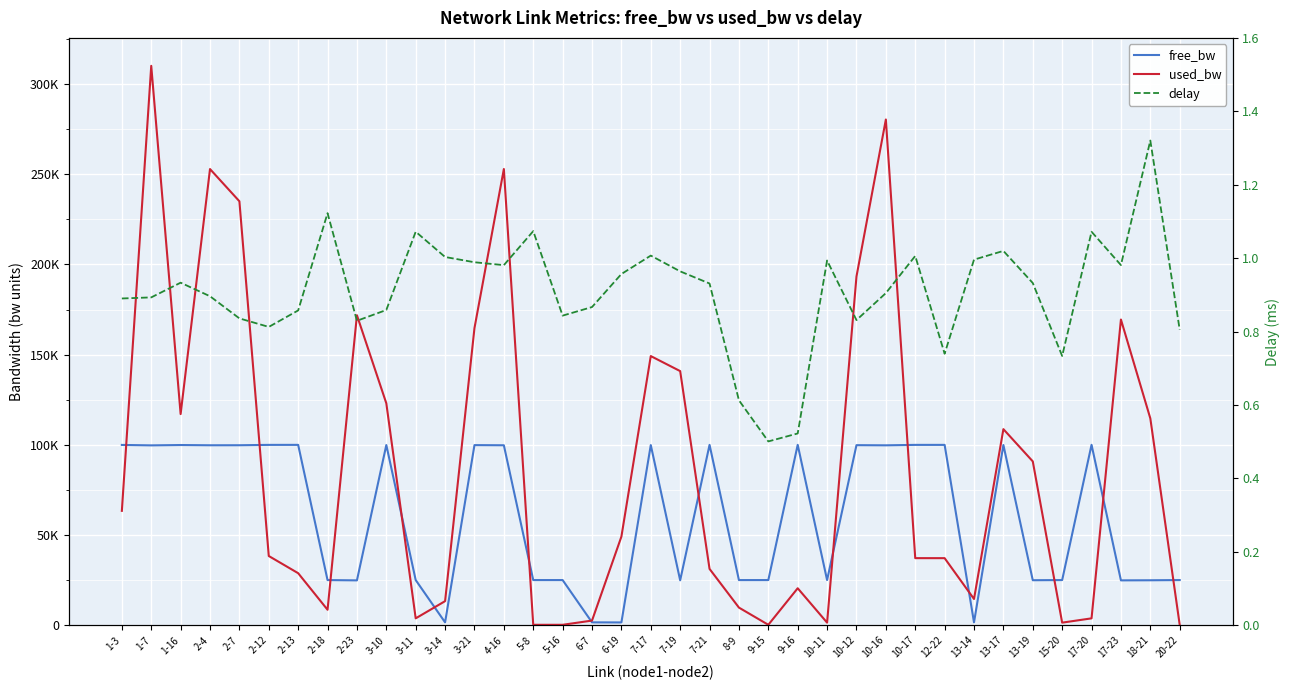

What is the label of the 14th point from the left?

4-16